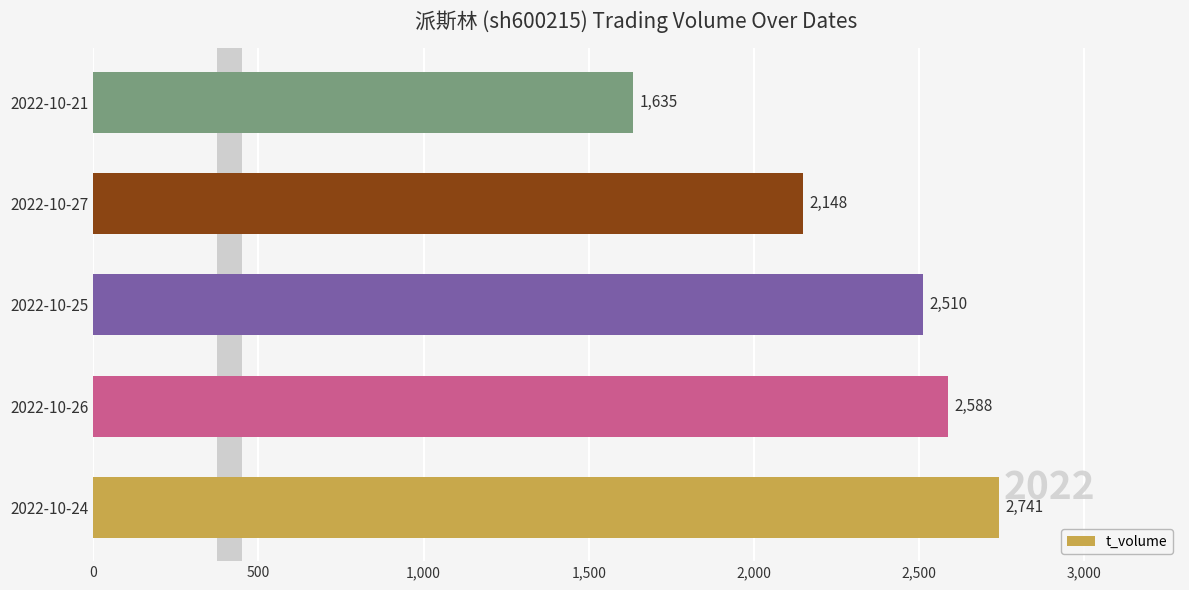

What is the change in value from 2022-10-27 to 2022-10-21?

-513